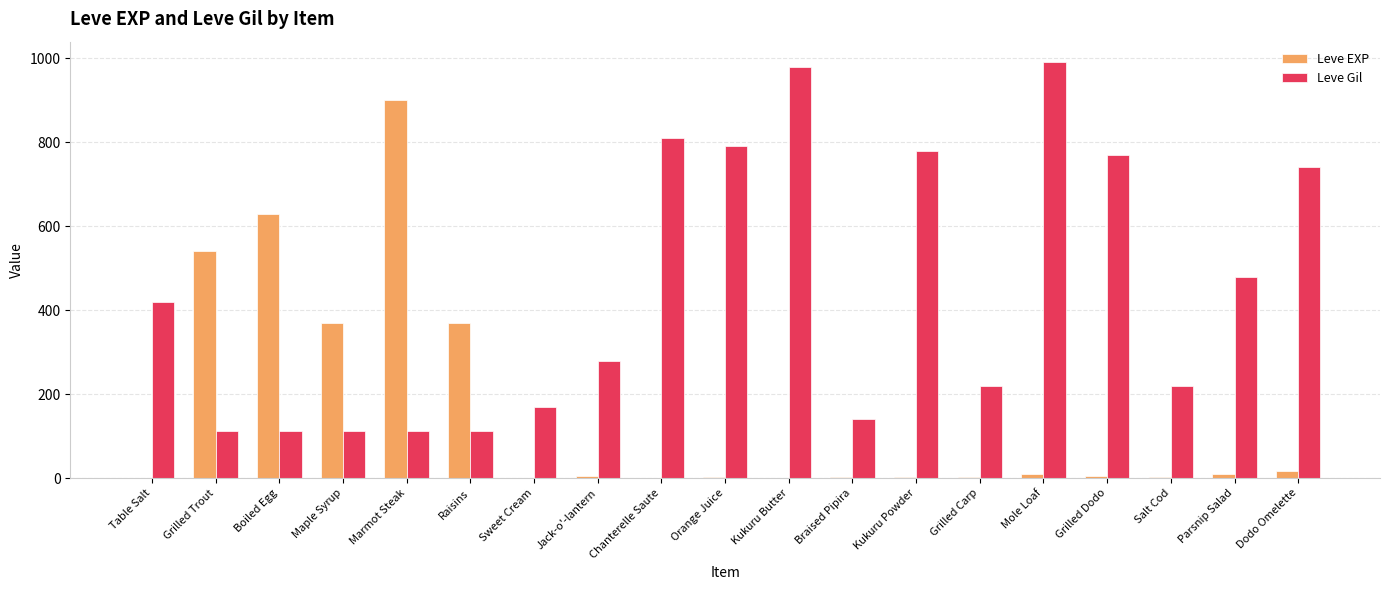

Does the chart contain stacked bars?

No